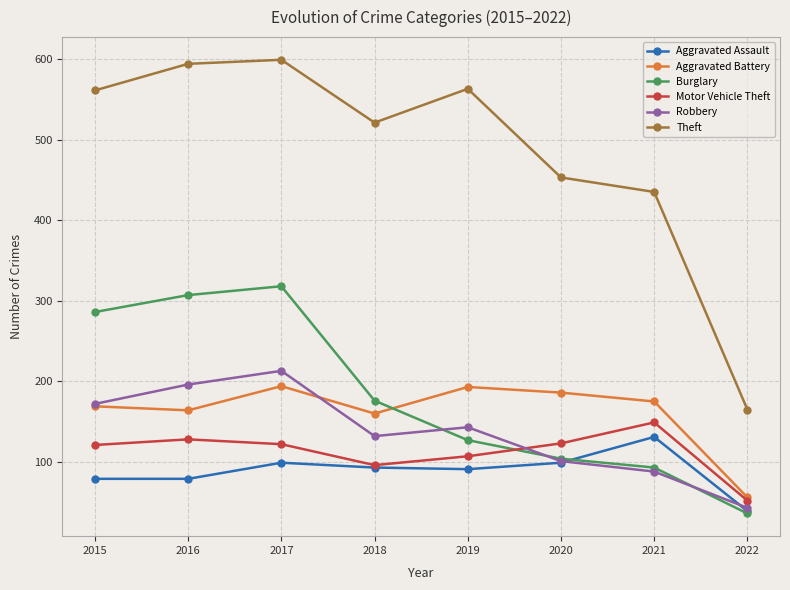

List the series in order of their peak value, highest first.

Theft, Burglary, Robbery, Aggravated Battery, Motor Vehicle Theft, Aggravated Assault